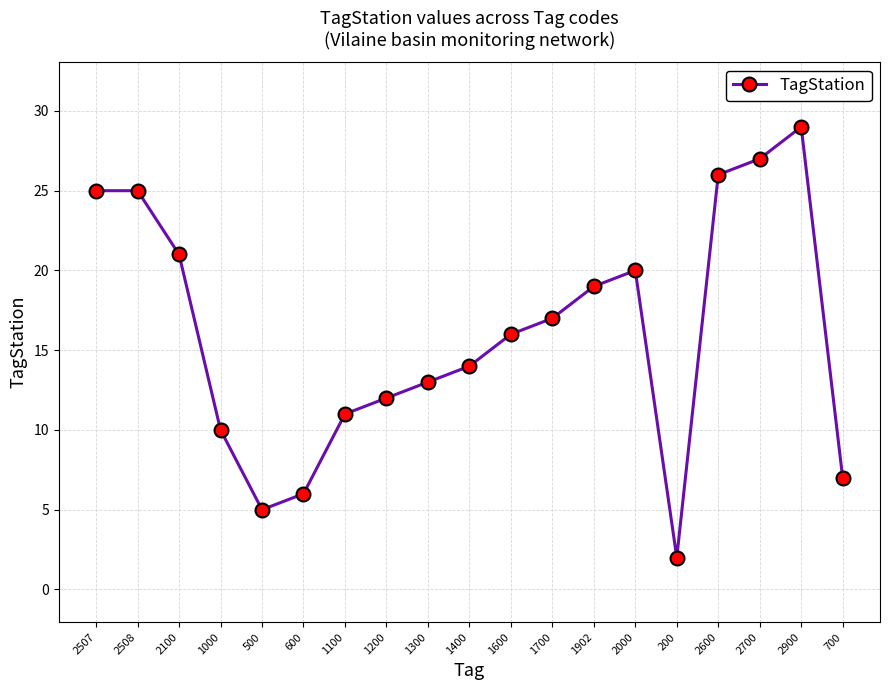

What is the label of the 5th point from the left?

500